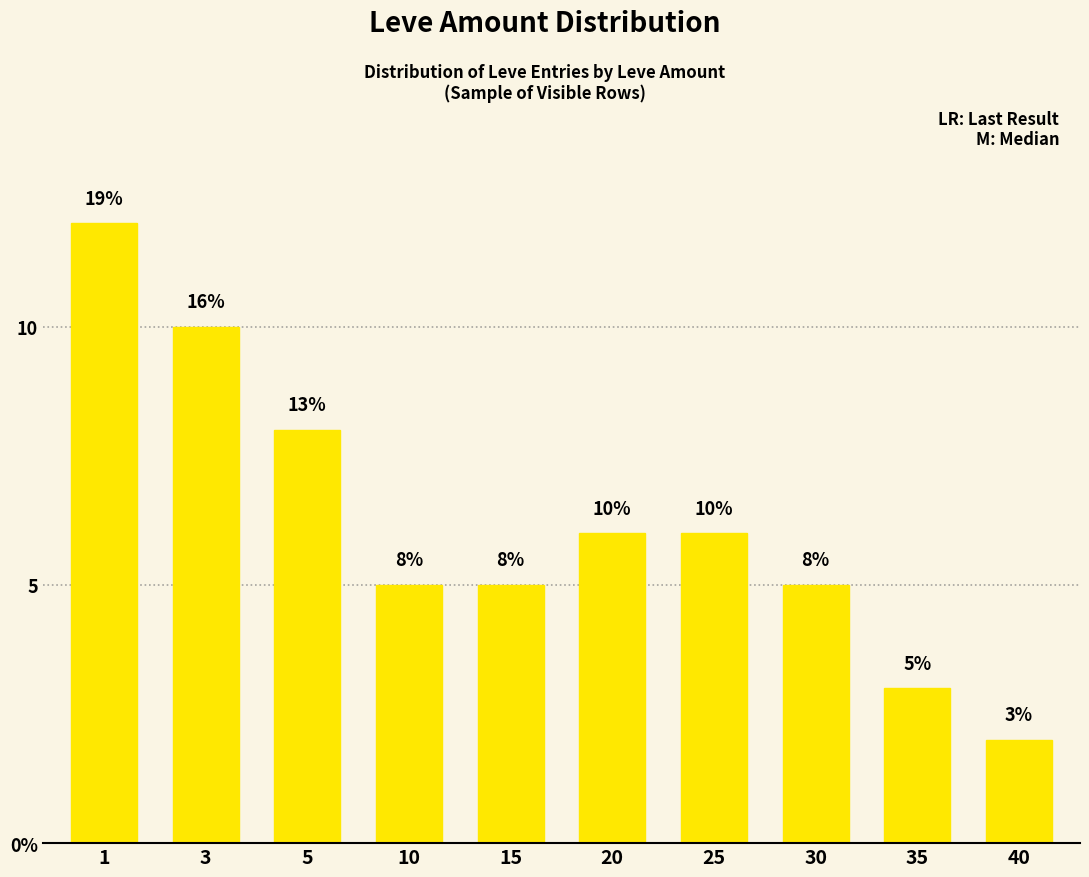

Are the bars horizontal?

No